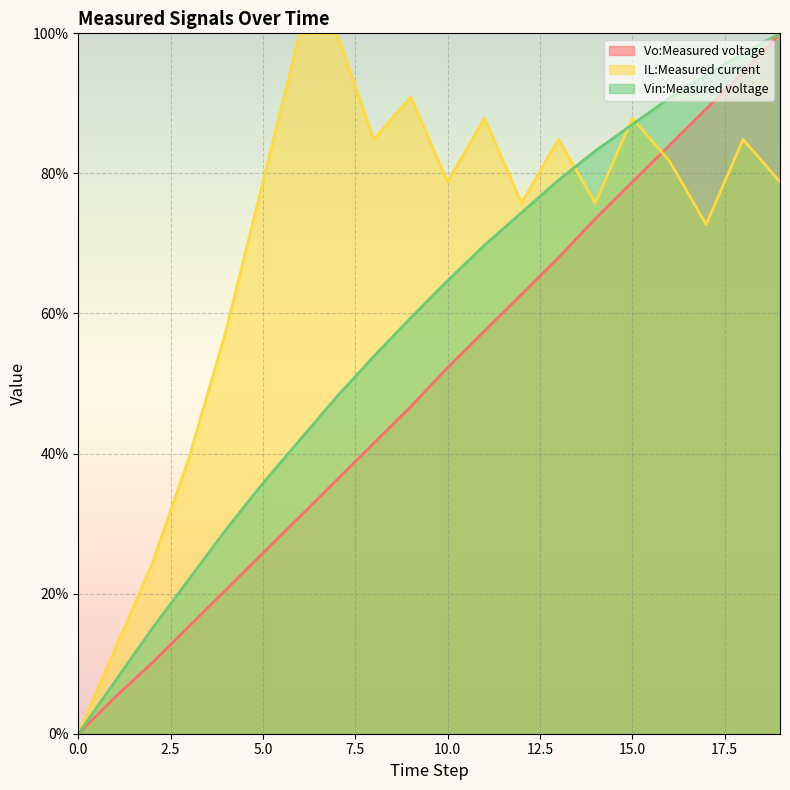

Between 1 and 11, which series saw the biggest shift?

IL:Measured current